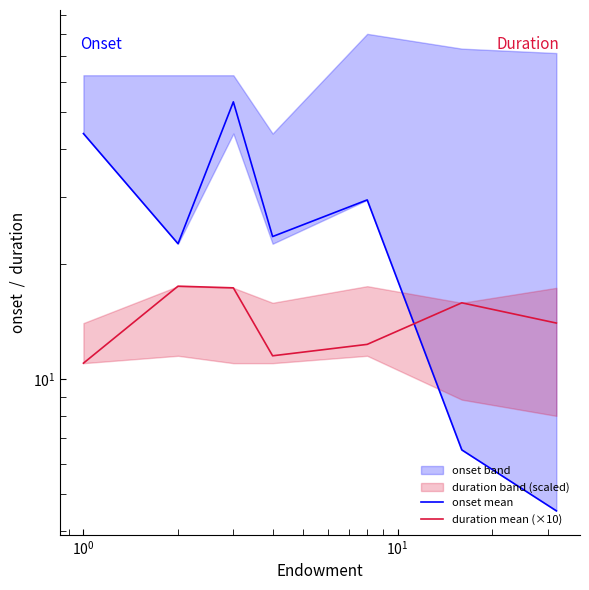

Which series has the widest spread of values?

onset mean